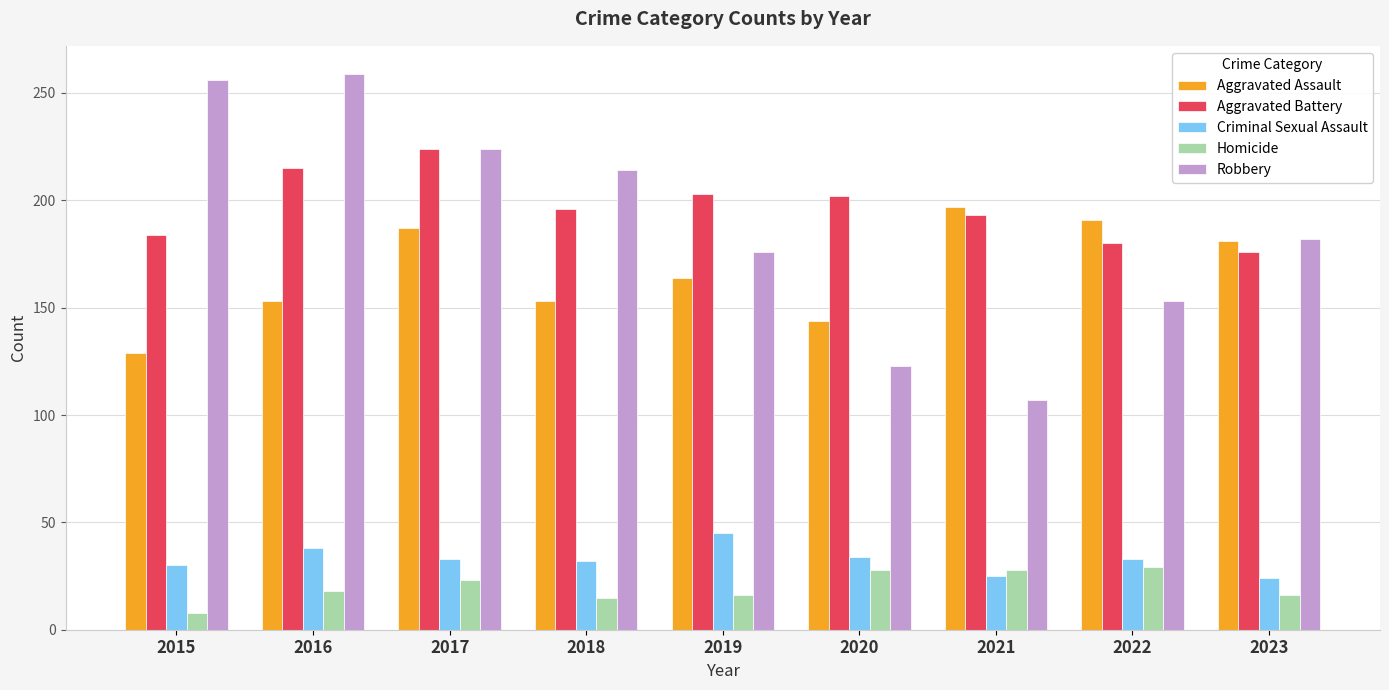

How many distinct data groups are displayed?

5